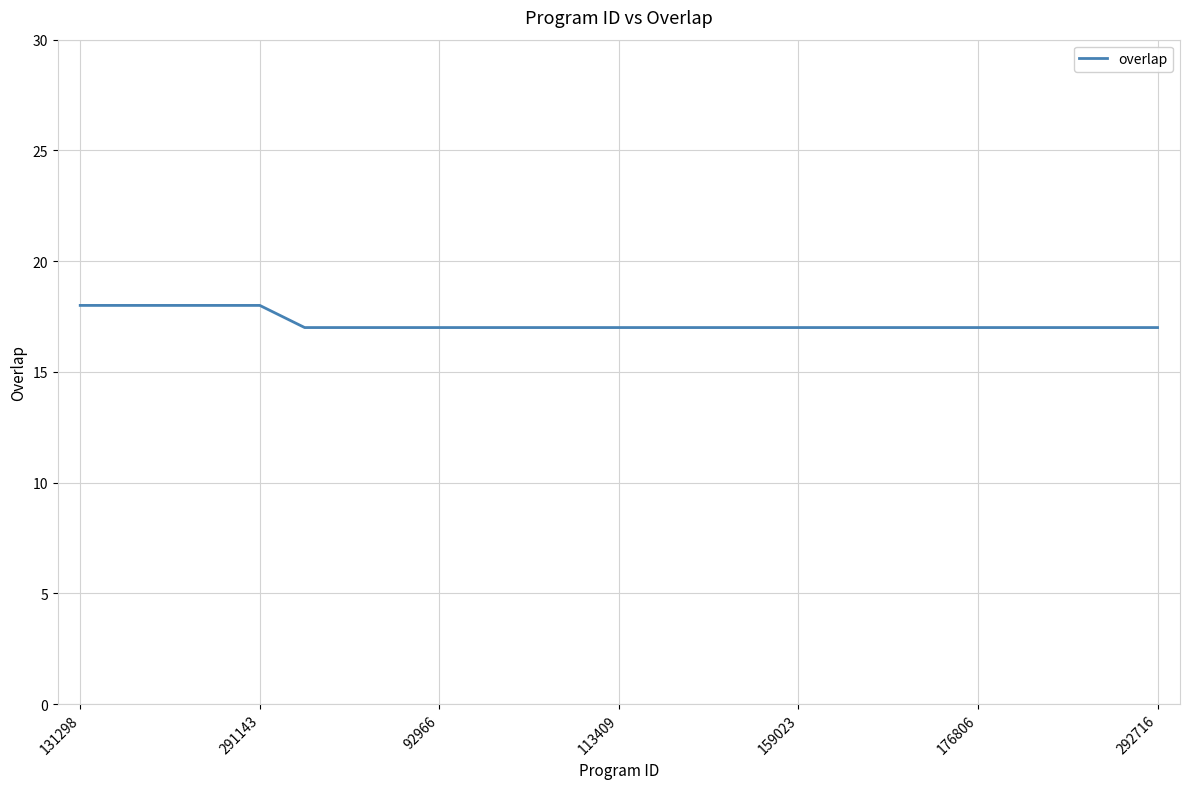

What is the maximum value shown in the chart?

18